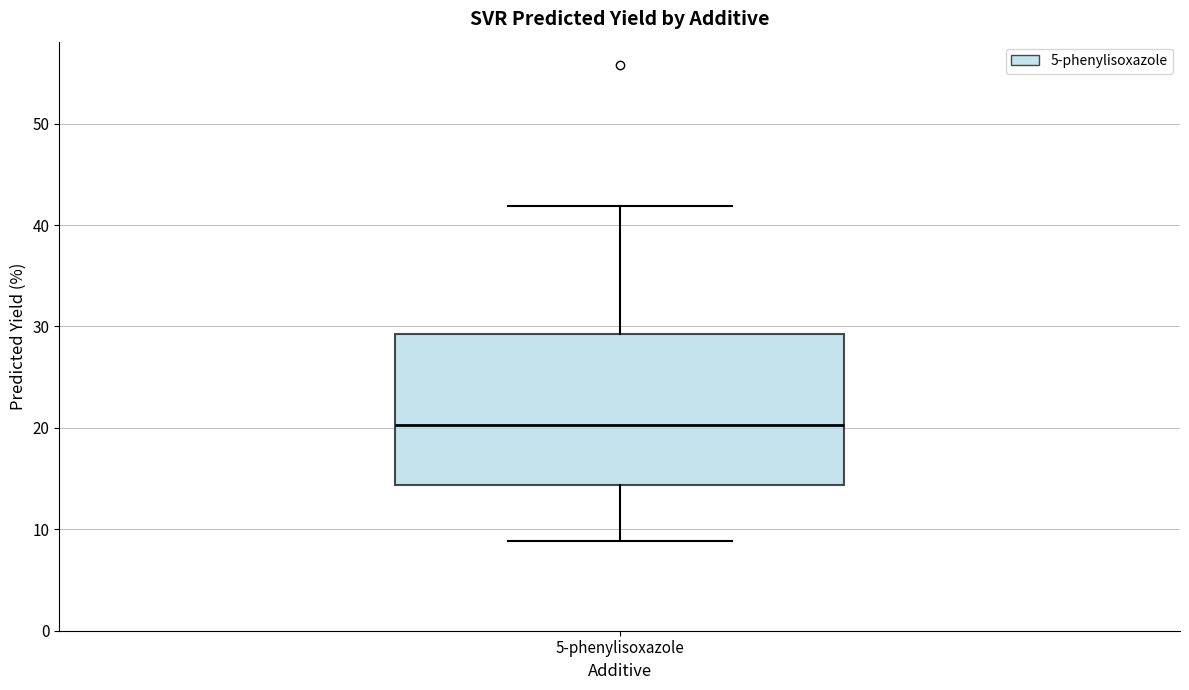

Read this box plot against the y-axis: the position of the median line, the range covered by the box, and the ends of both whiskers. The values are not printed on the chart, so give them approximately, as read against the axis.

median 20, box 14 to 29, whiskers 9 to 42